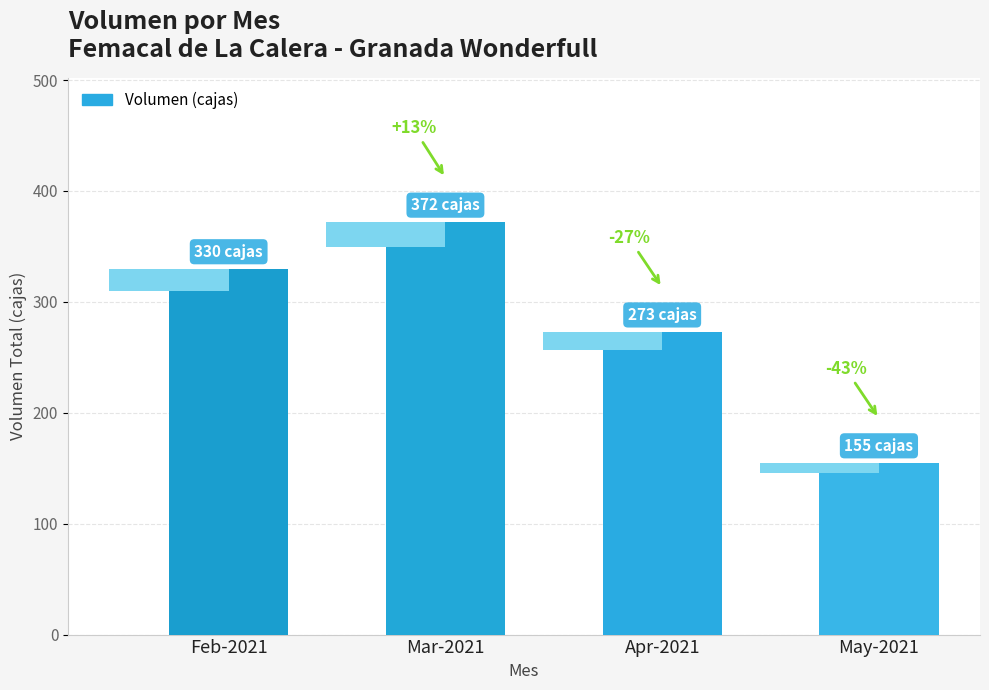

Which has a higher value, May-2021 or Feb-2021?

Feb-2021